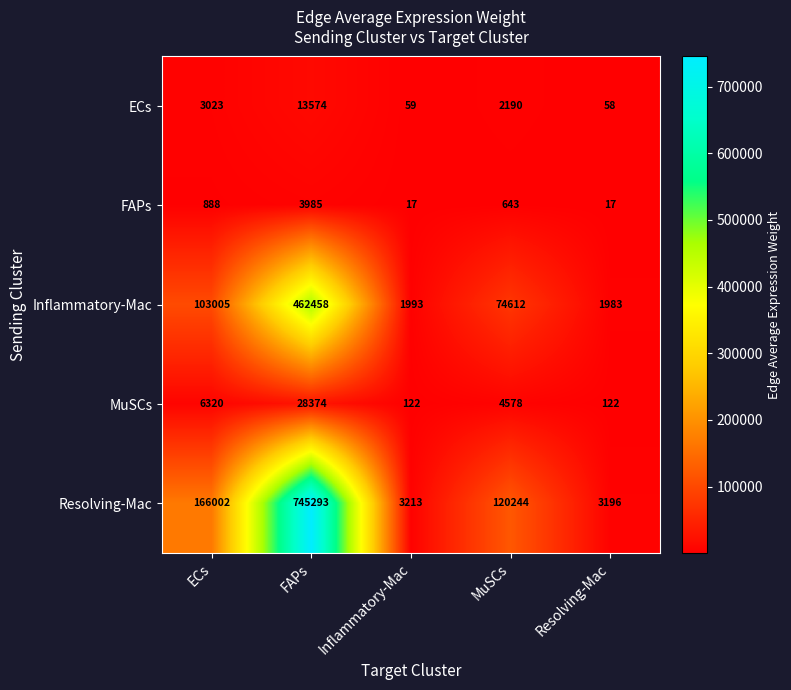

Which series has the largest range (max minus min)?

Resolving-Mac